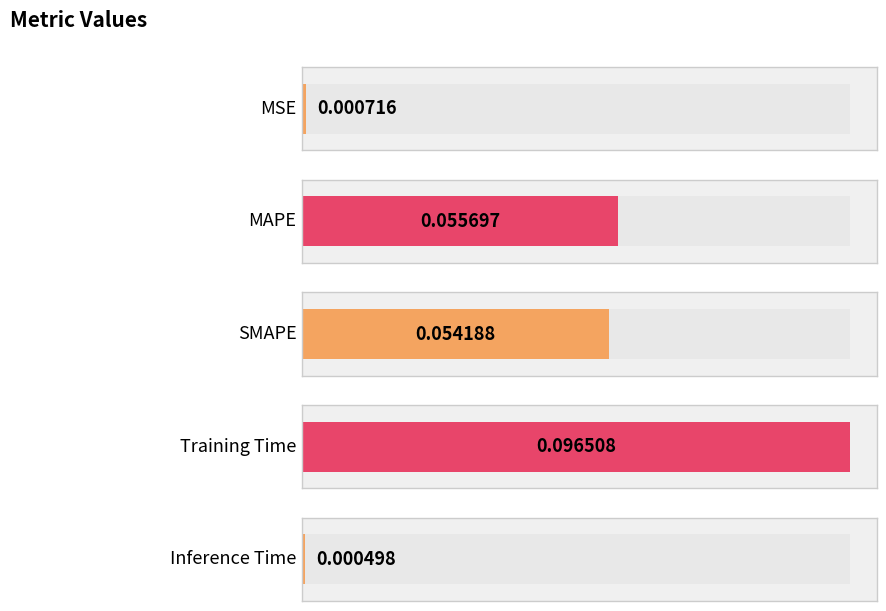

What is the difference between the second highest and minimum values?

0.1